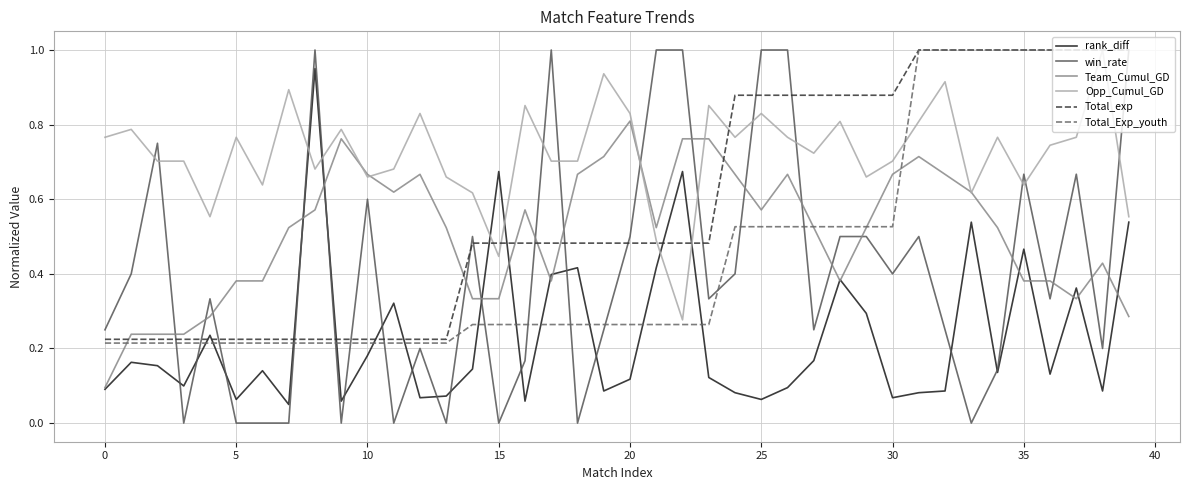

True or false: Team_Cumul_GD and win_rate cross at least once.

True